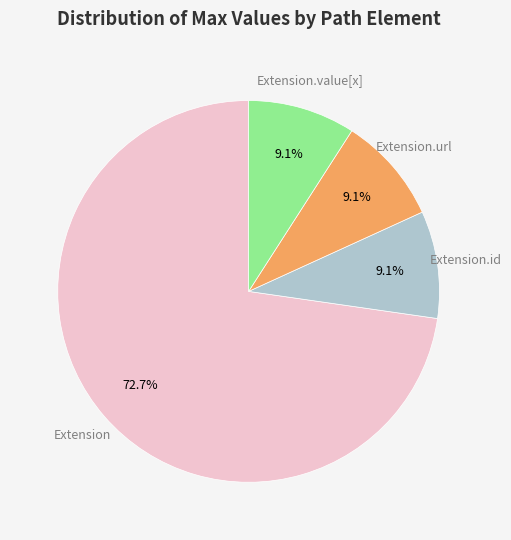

Is there a majority slice in this chart?

Yes